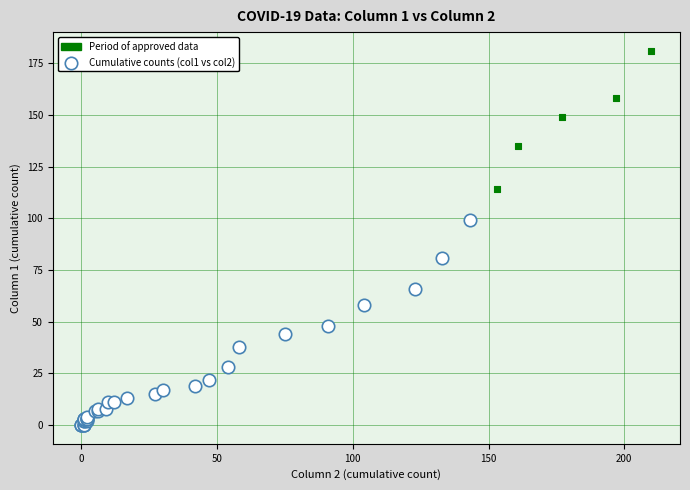

Which series contains the highest Y value?

Period of approved data